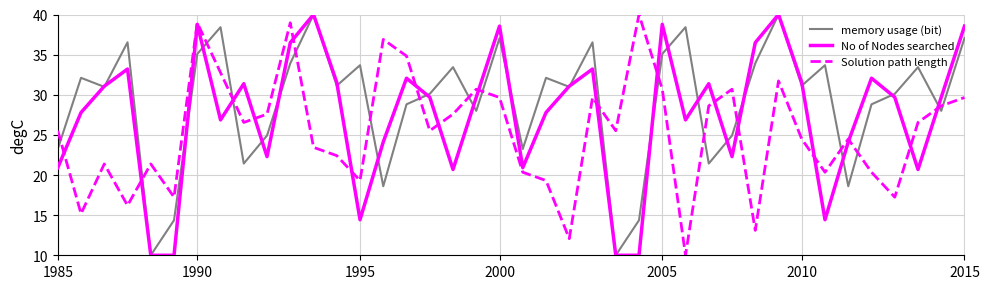

Reading left to right, extract all data points from this chart.

memory usage (bit): 23.2	32.1	31.0	36.5	10.0	14.4	35.1	38.4	21.4	24.9	33.9	40.0	31.1	33.7	18.6	28.8	30.1	33.4	28.0	37.1	23.2	32.1	31.0	36.5	10.0	14.4	35.1	38.4	21.4	24.9	33.9	40.0	31.1	33.7	18.6	28.8	30.1	33.4	28.0	37.1
No of Nodes searched: 20.9	27.8	31.1	33.2	10.0	10.0	38.8	26.9	31.4	22.3	36.5	40.0	31.5	14.4	24.1	32.1	29.7	20.7	29.7	38.5	20.9	27.8	31.1	33.2	10.0	10.0	38.8	26.9	31.4	22.3	36.5	40.0	31.5	14.4	24.1	32.1	29.7	20.7	29.7	38.5
Solution path length: 25.5	15.2	21.4	16.2	21.4	17.2	39.0	32.8	26.6	27.6	39.0	23.4	22.4	19.3	36.9	34.8	25.5	27.6	30.7	29.7	20.3	19.3	12.1	29.7	25.5	40.0	30.7	10.0	28.6	30.7	13.1	31.7	24.5	20.3	24.5	20.3	17.2	26.6	28.6	29.7